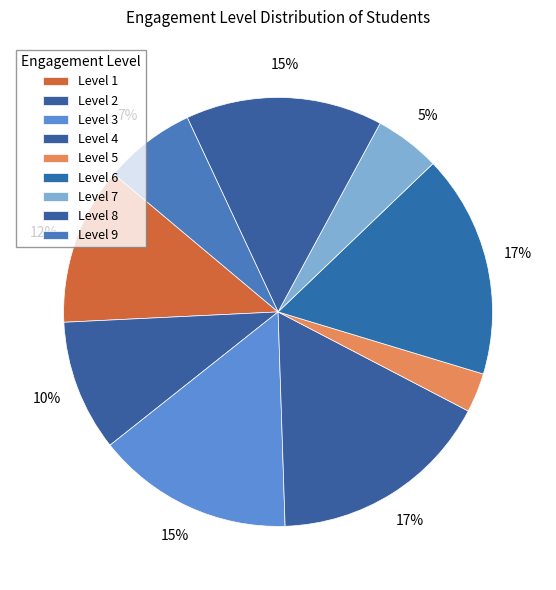

Rank the categories by value from highest to lowest.

1, 6, 8, 9, 3, 7, 4, 2, 5